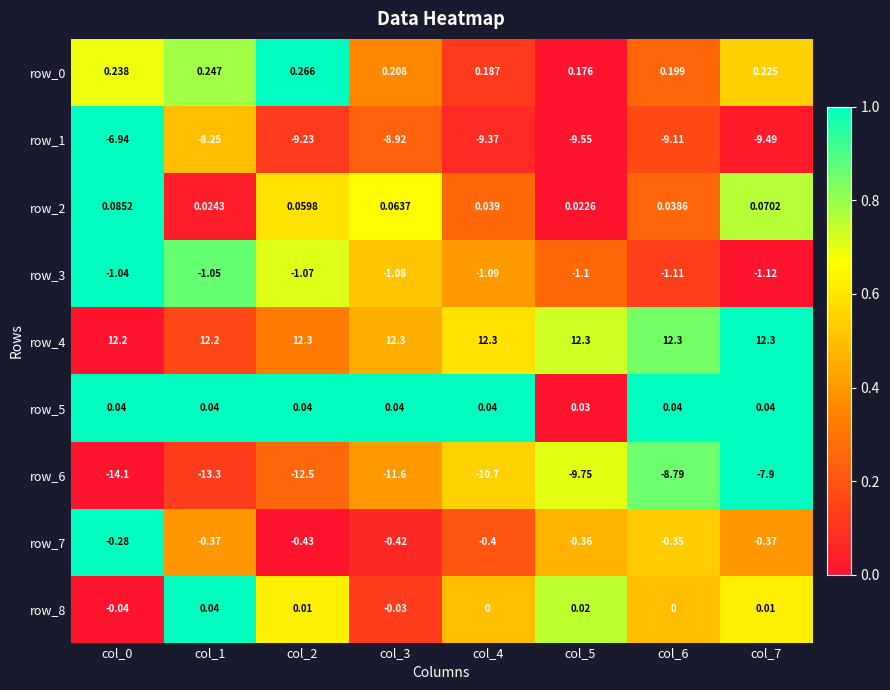

At how many categories does at least one series exceed 0?

8